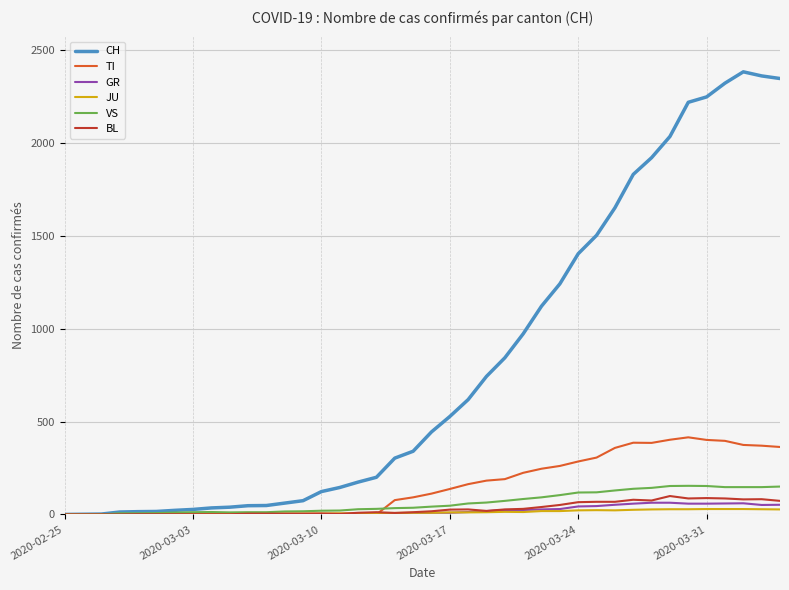

What is the highest value of the TI series?

415